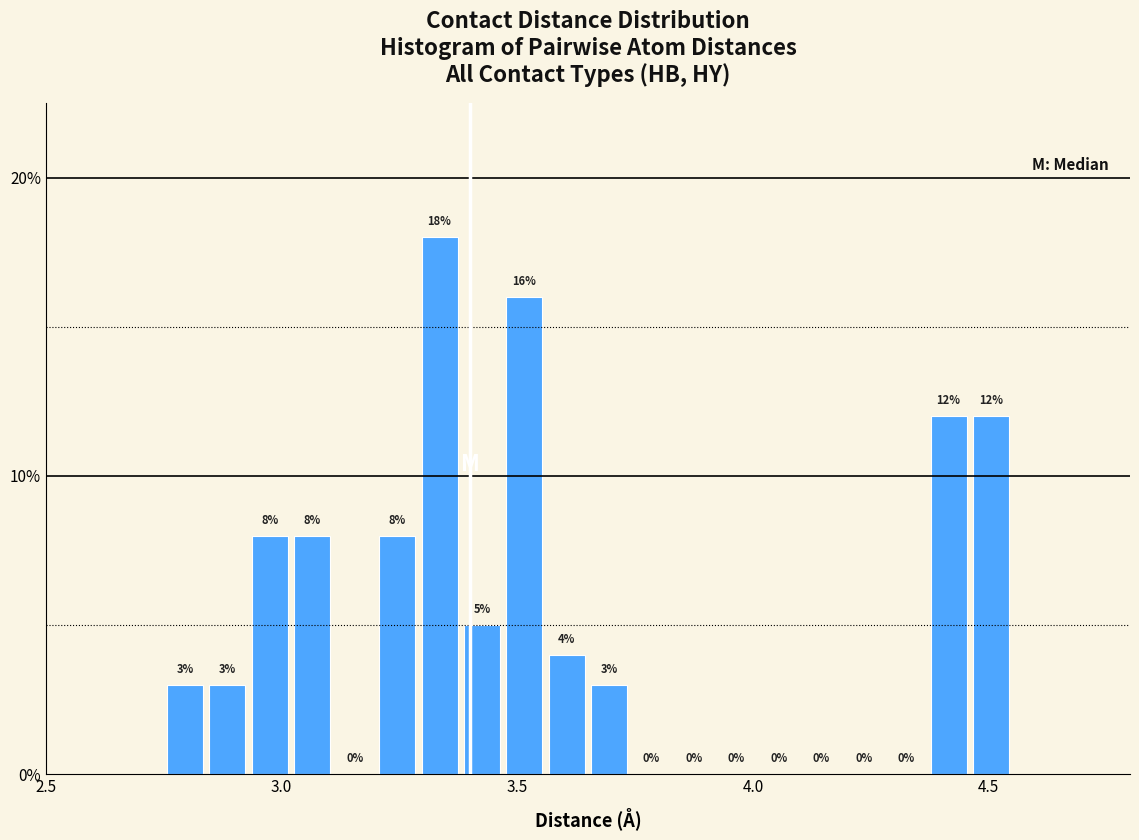

Read against the x-axis, roughly where is the centre of the tallest bar?

3.35